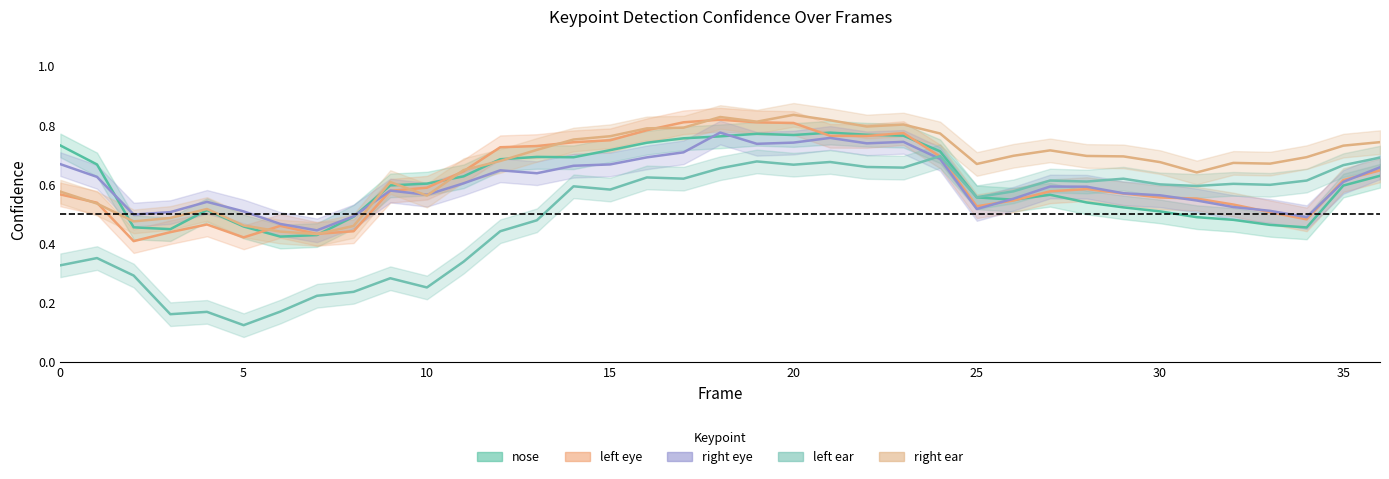

List the series in order of their peak value, lowest first.

a_left_ear_confidence, a_nose_confidence, a_right_eye_confidence, a_left_eye_confidence, a_right_ear_confidence